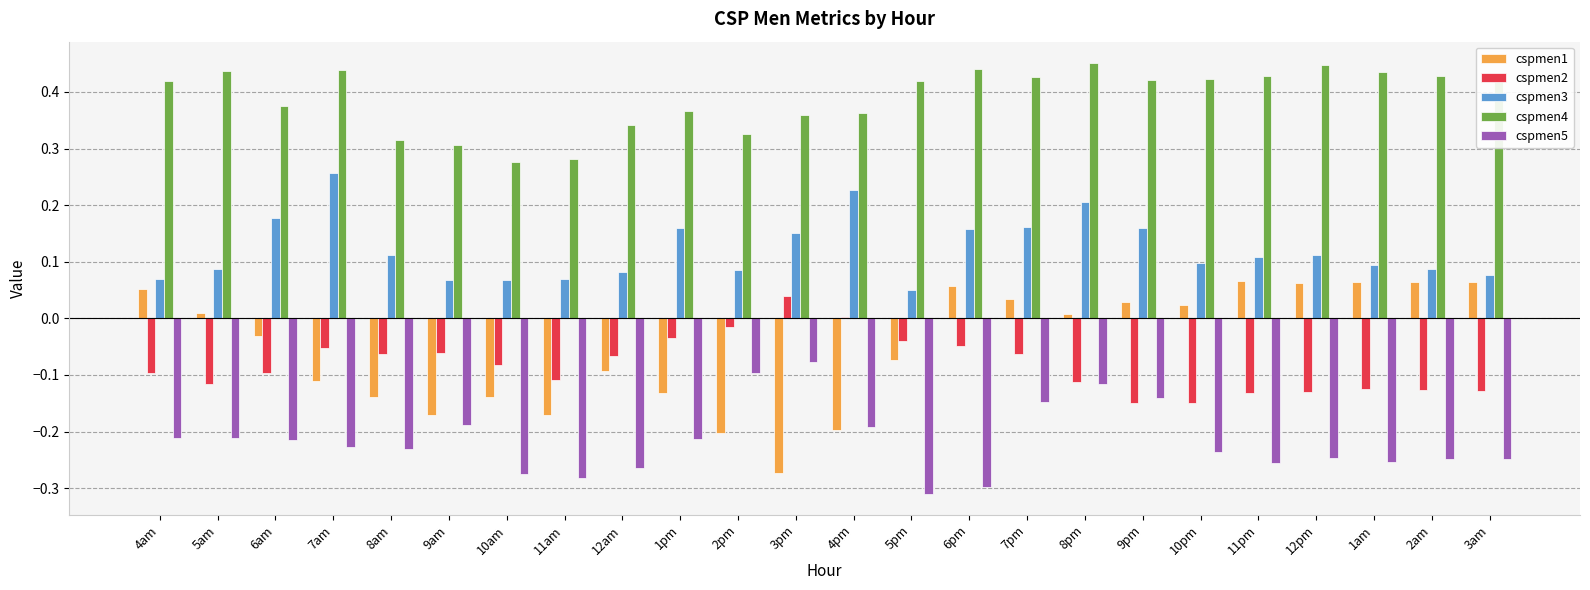

What is the sum of all cspmen2 values?

-2.0